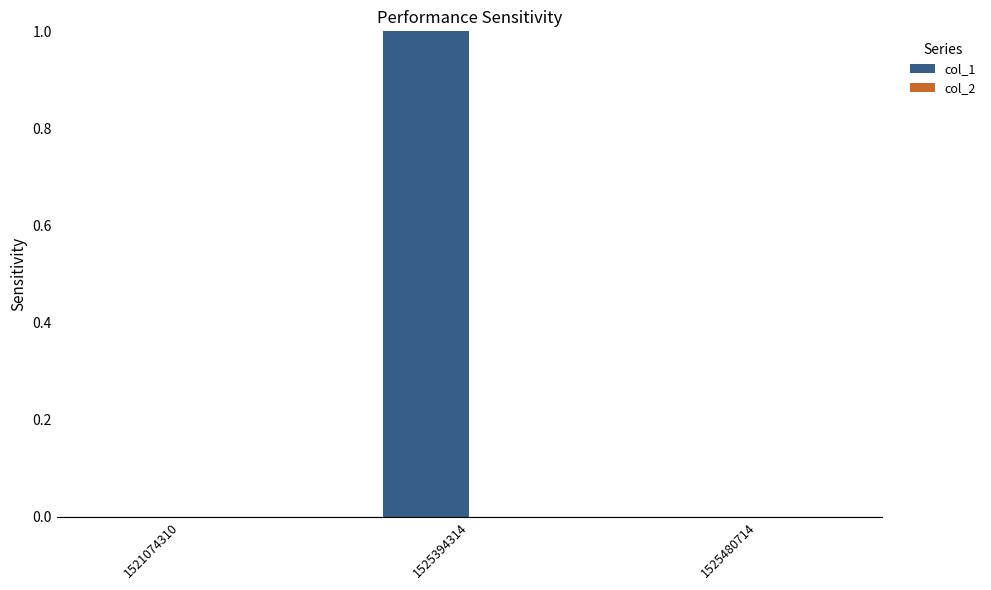

Which label corresponds to the largest value in the chart?

1525394314